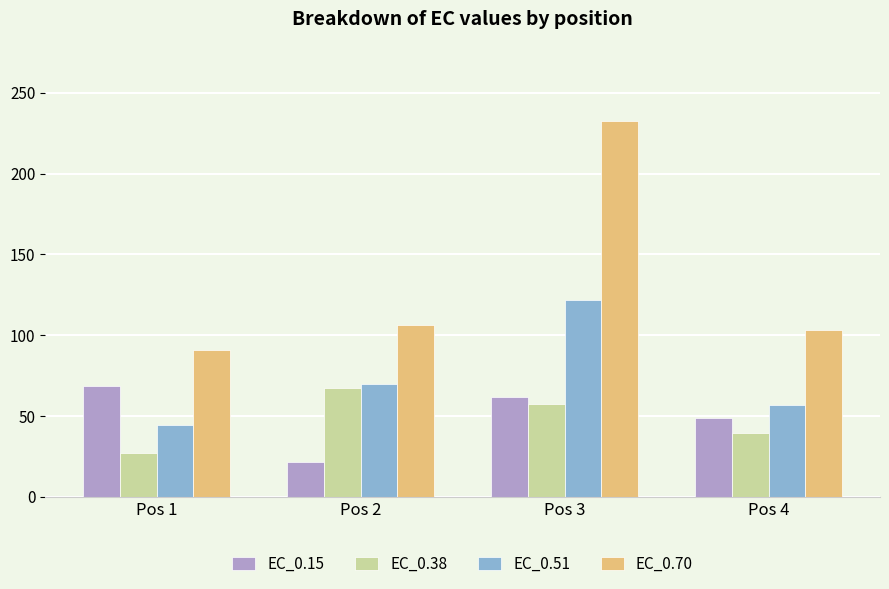

Is the value of EC_0.15 at Pos 4 greater than the value of EC_0.70 at Pos 4?

No